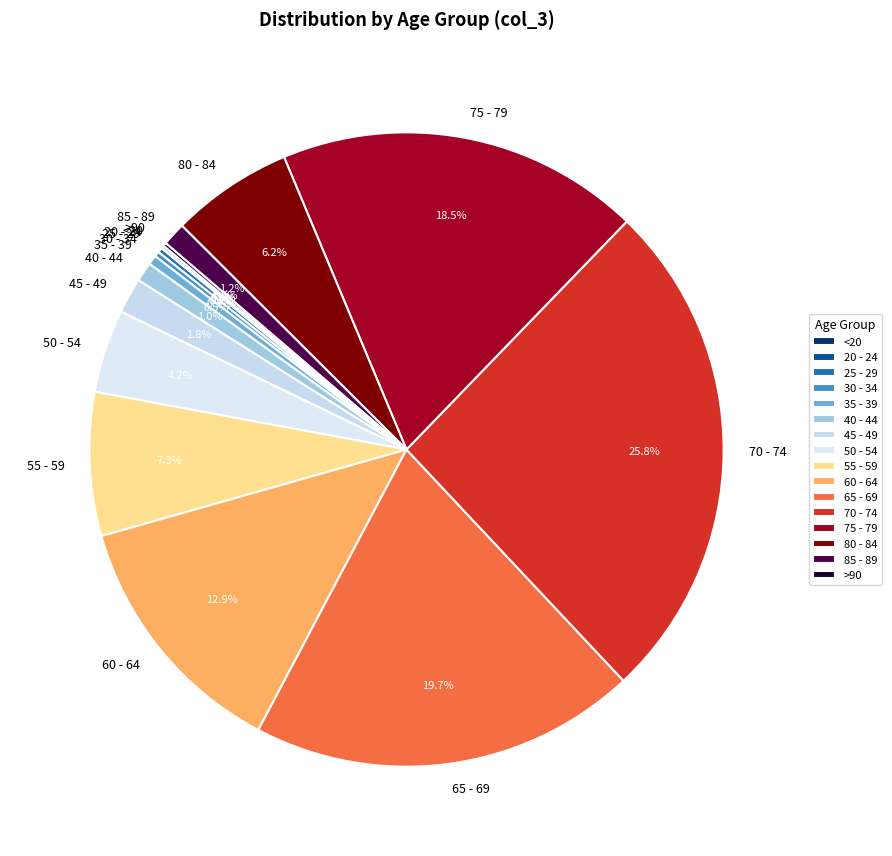

To the nearest percent, what is the average slice percentage?

6%